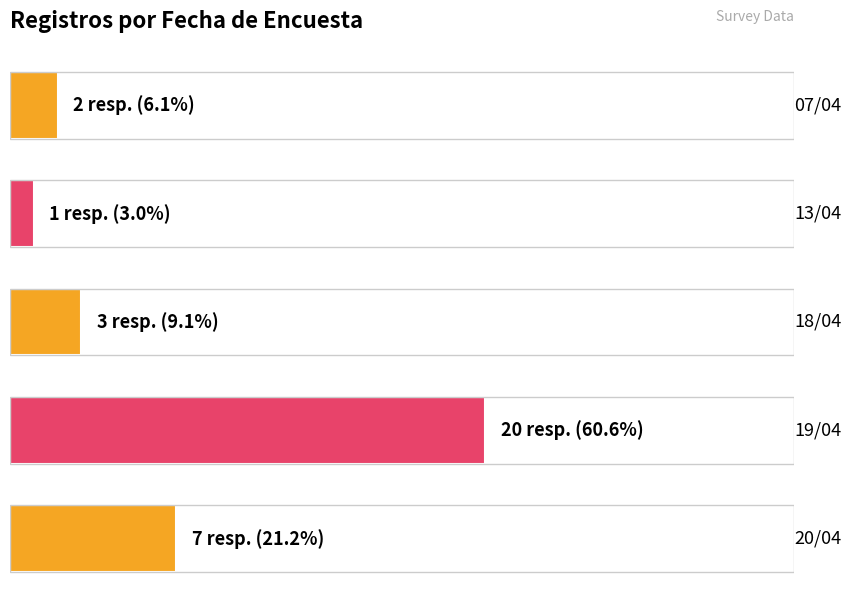

What is the label of the 1st bar from the right?

20/04